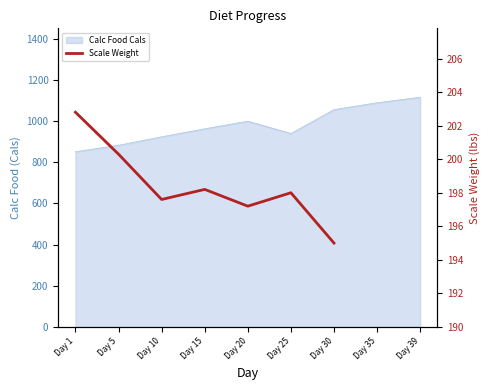

What is the maximum value shown in the chart?

202.8